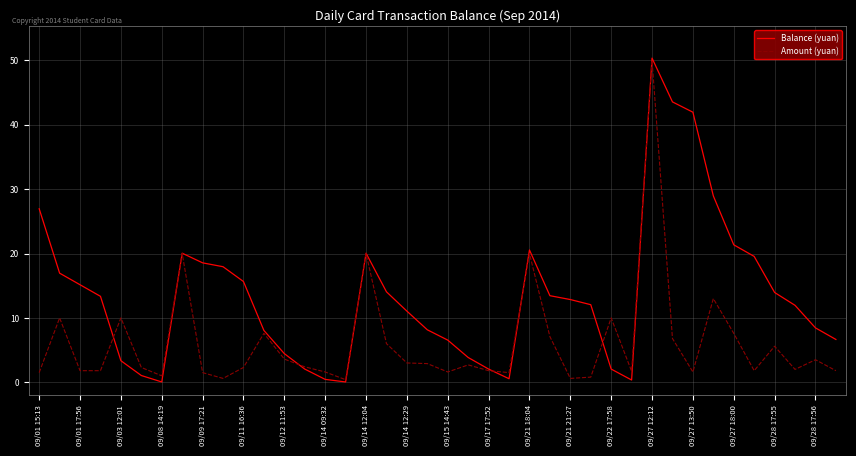

In Balance (yuan), how many points are higher than both neighbors (excluding endpoints)?

4